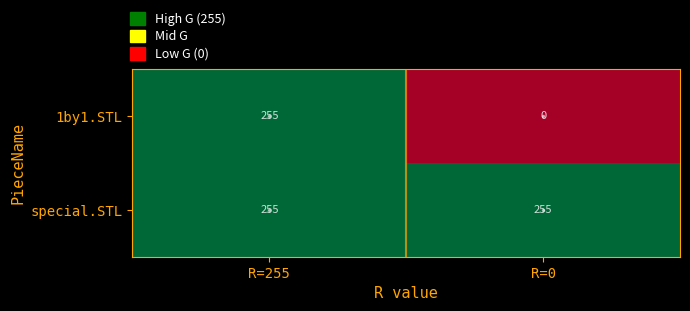

What is the greatest value displayed?

255